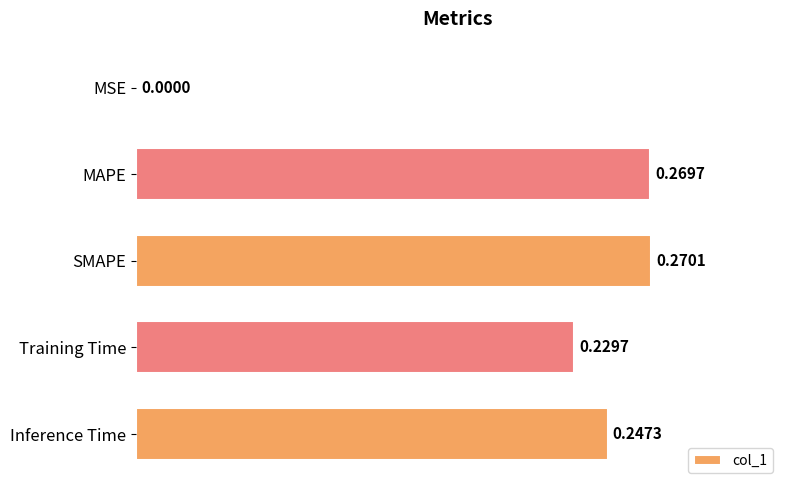

What is the change in value from MSE to Inference Time?

+0.2